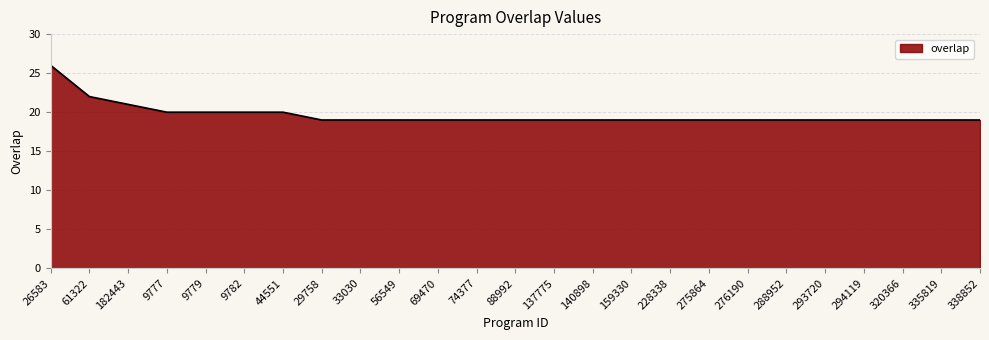

The value at 140898 is 19. True or false?

True